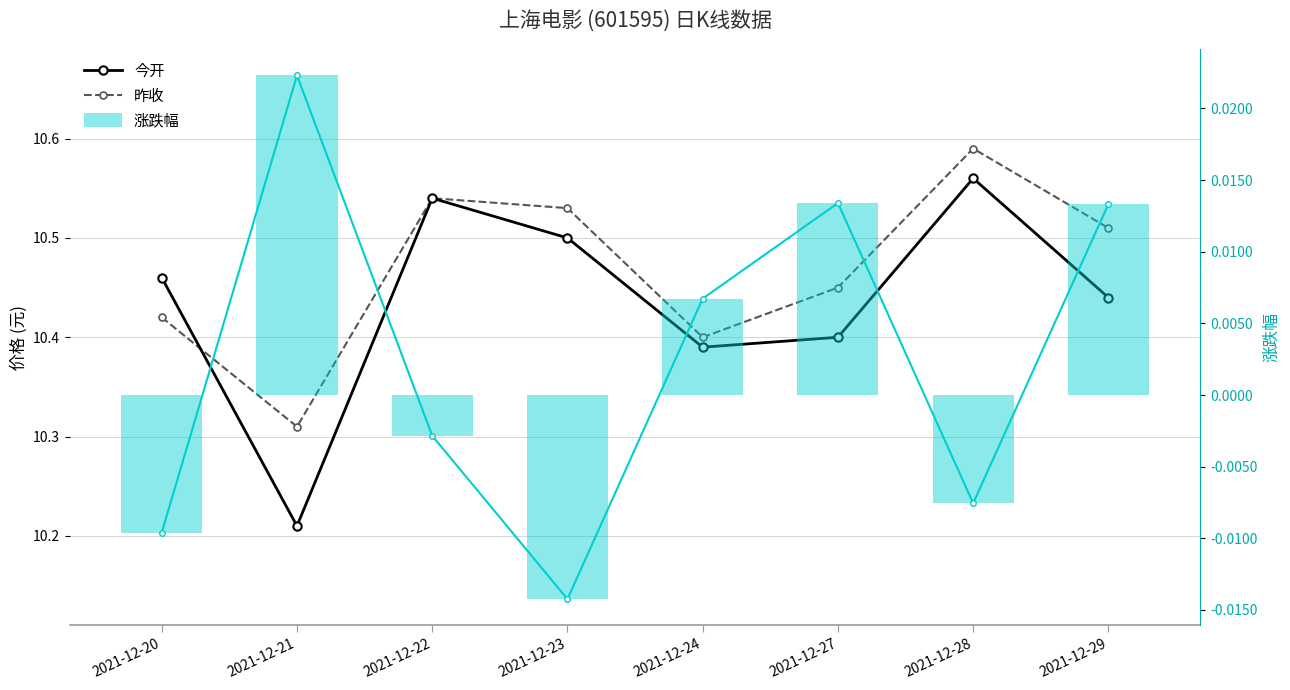

The value of 今开 at 2021-12-29 is 5.7. True or false?

False